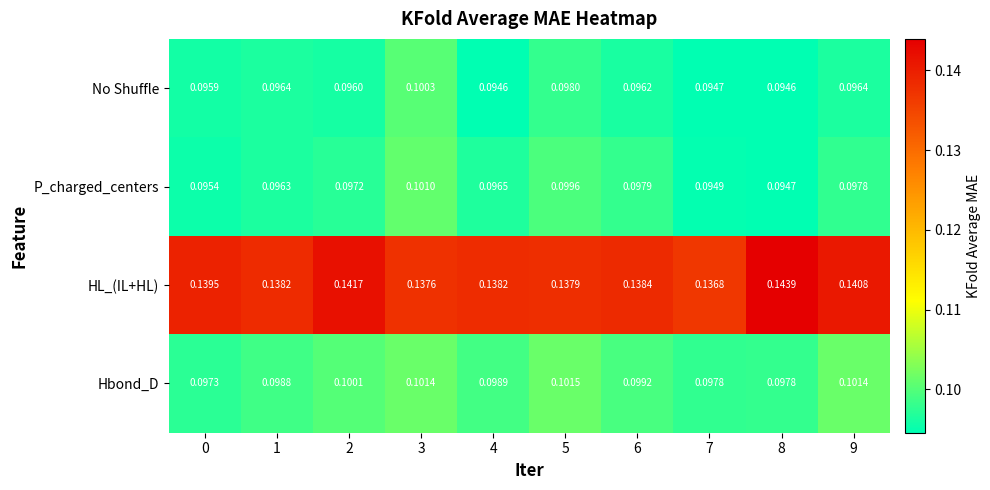

List the series in order of their peak value, highest first.

HL_(IL+HL), Hbond_D, P_charged_centers, No Shuffle